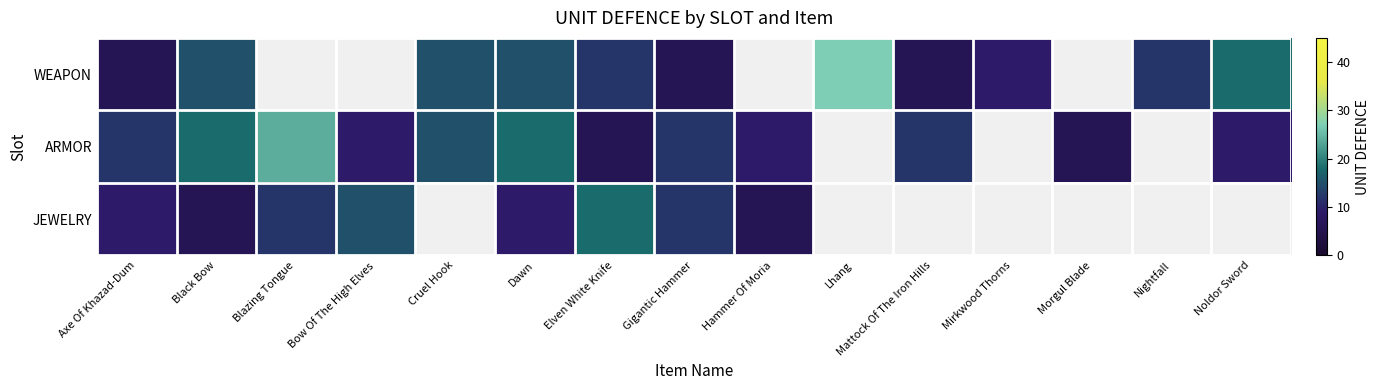

At which category is the sum across all series the highest?

Dawn